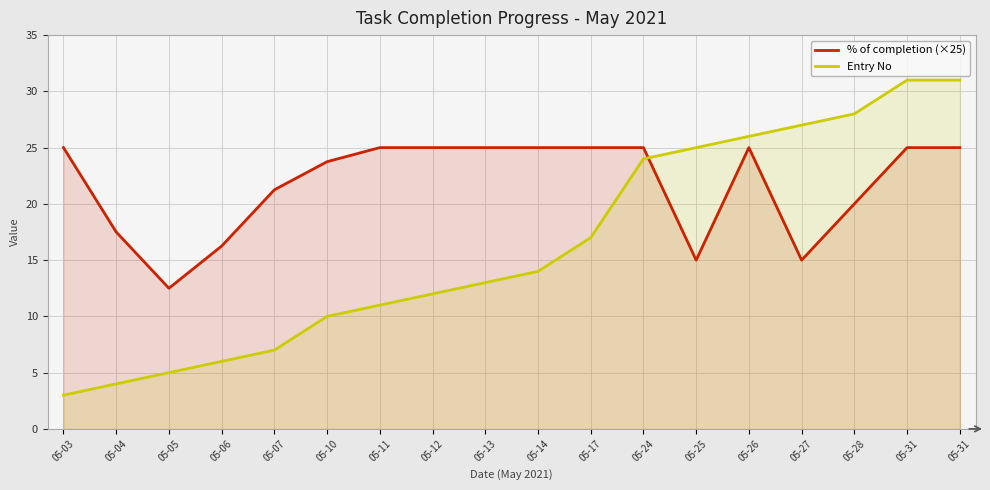

Reading left to right, what are all the values shown in this chart?

% of completion (×25): 25.0	17.5	12.5	16.2	21.2	23.8	25.0	25.0	25.0	25.0	25.0	25.0	15.0	25.0	15.0	20.0	25.0	25.0
Entry No: 3.0	4.0	5.0	6.0	7.0	10.0	11.0	12.0	13.0	14.0	17.0	24.0	25.0	26.0	27.0	28.0	31.0	31.0